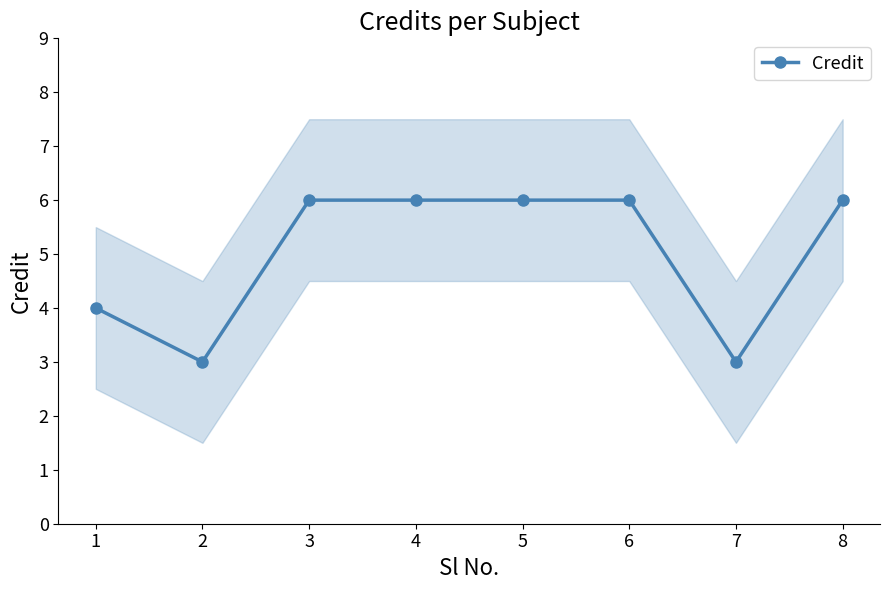

How many lines are shown in the chart?

1